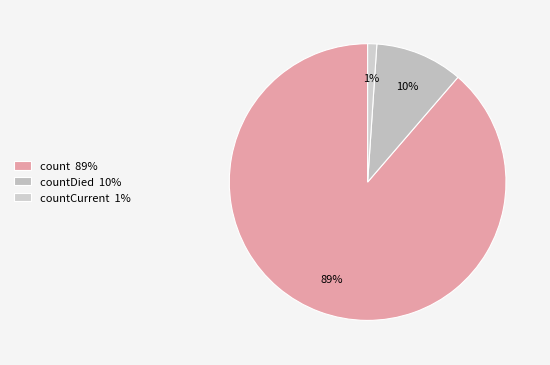

How many slices are in this pie chart?

3